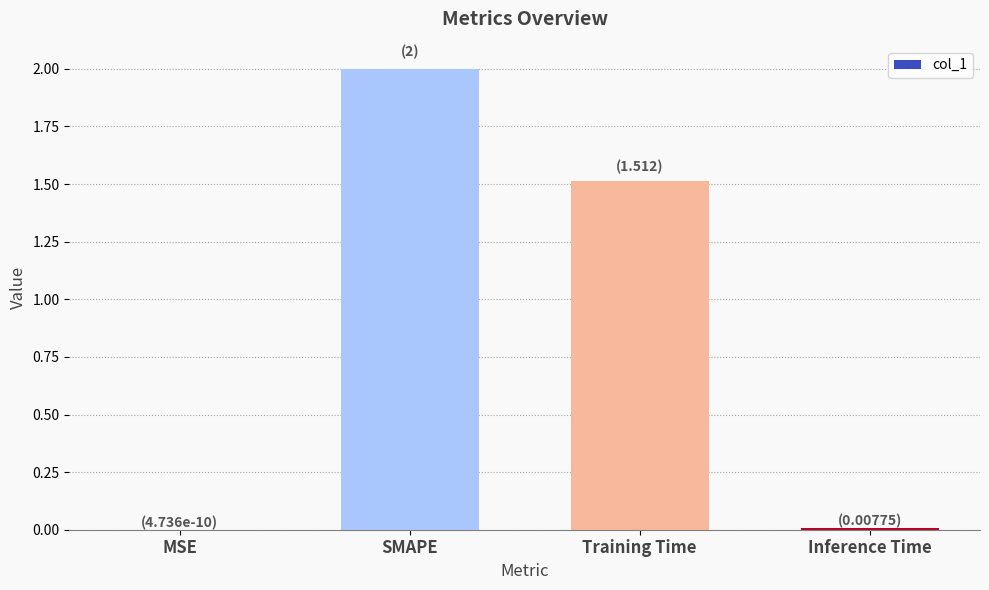

The chart shows a value of 2.5 at Training Time. True or false?

False